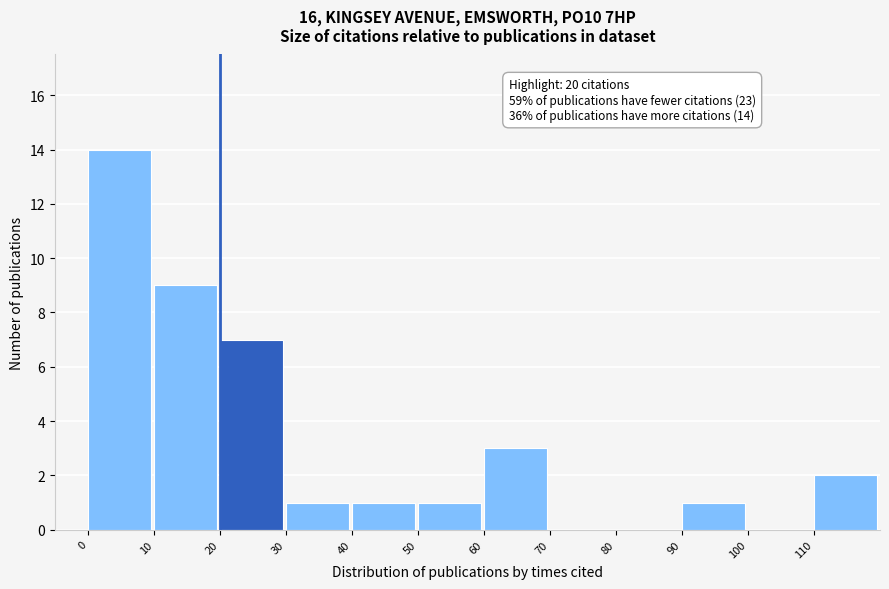

Over which range of the x-axis is the bar tallest?

0 to 10